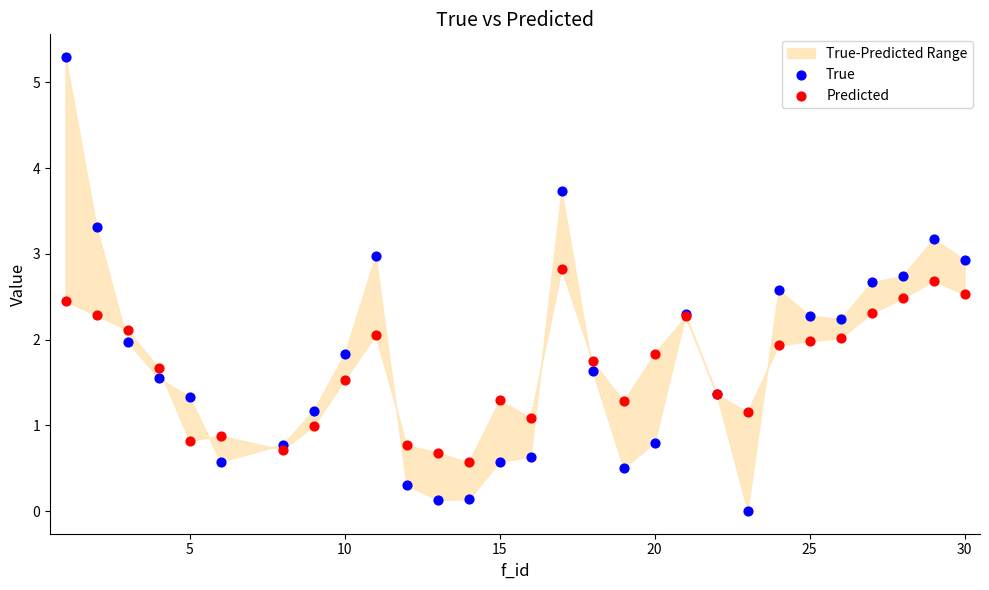

Which series reaches the maximum Y coordinate?

True